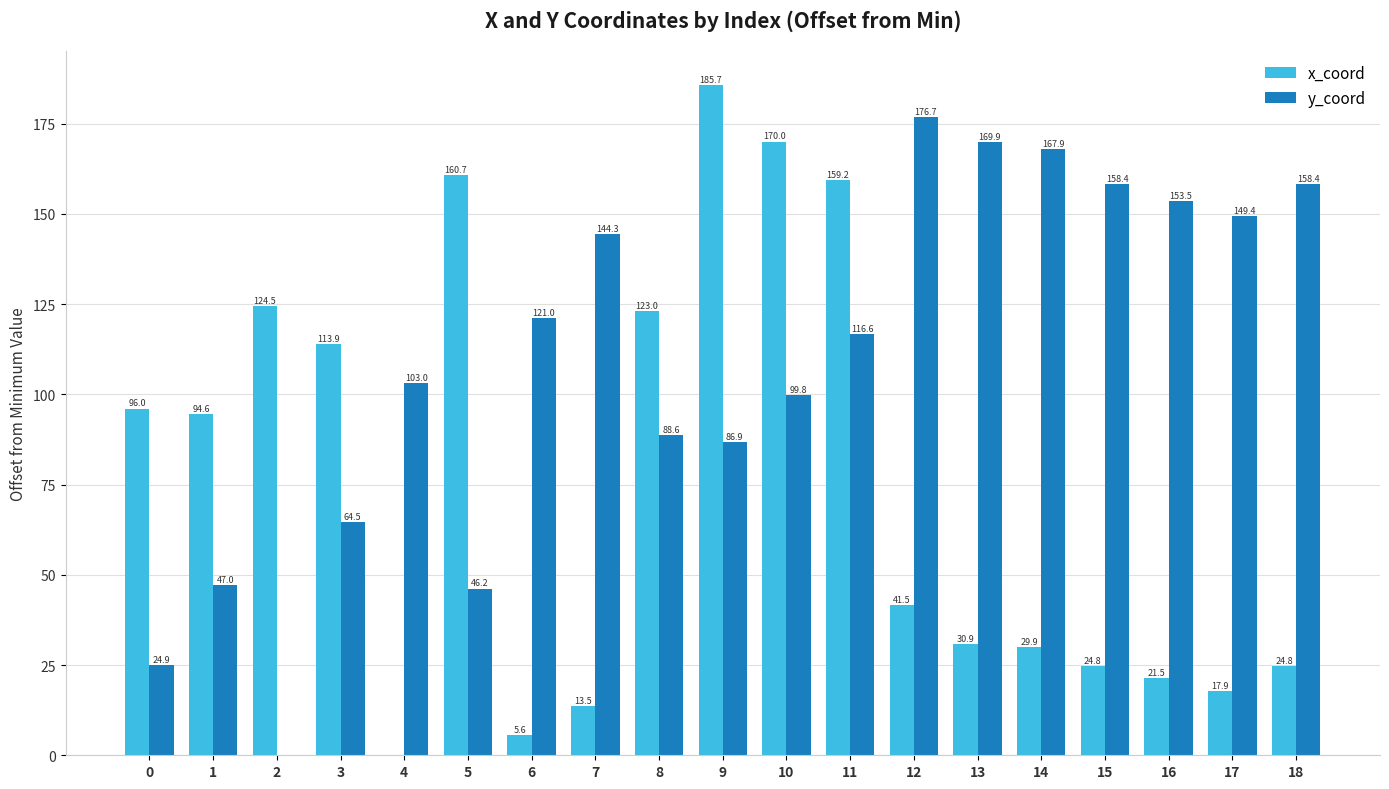

What is the maximum value shown in the chart?

185.7